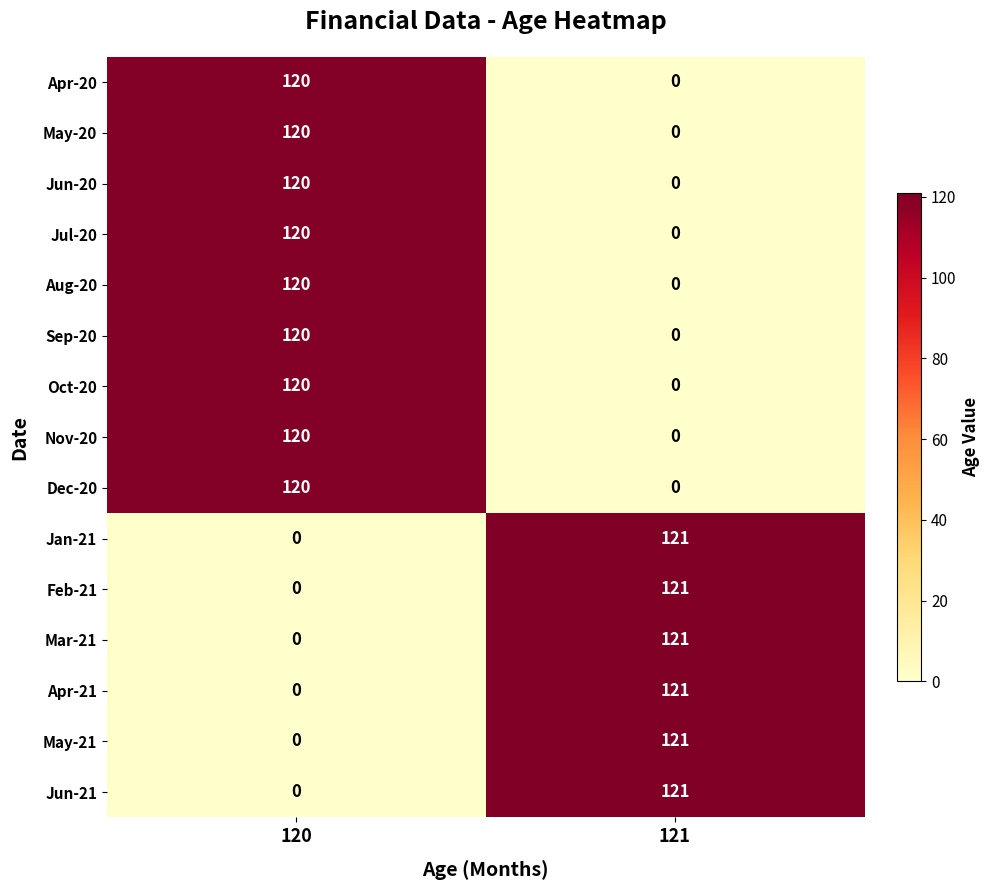

What is the sum of the Dec-20 values at 121 and 120?

120